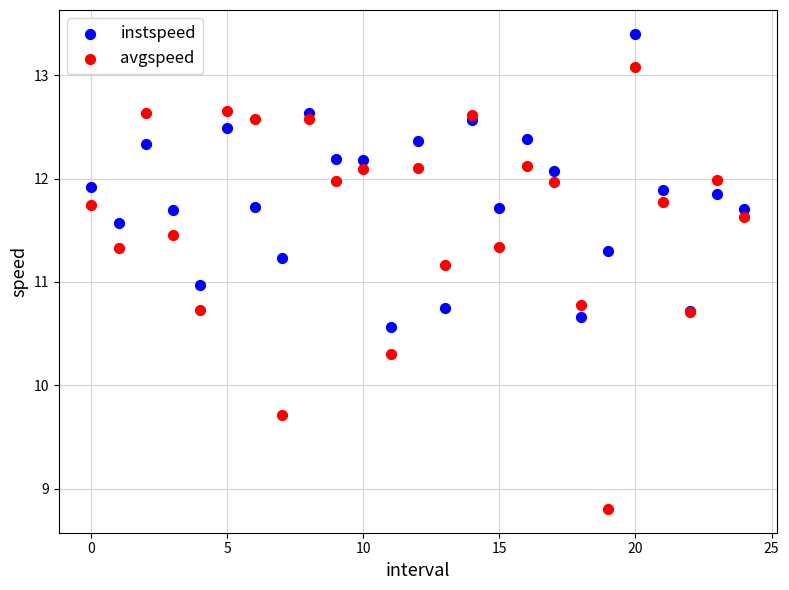

Which series contains the highest Y value?

instspeed